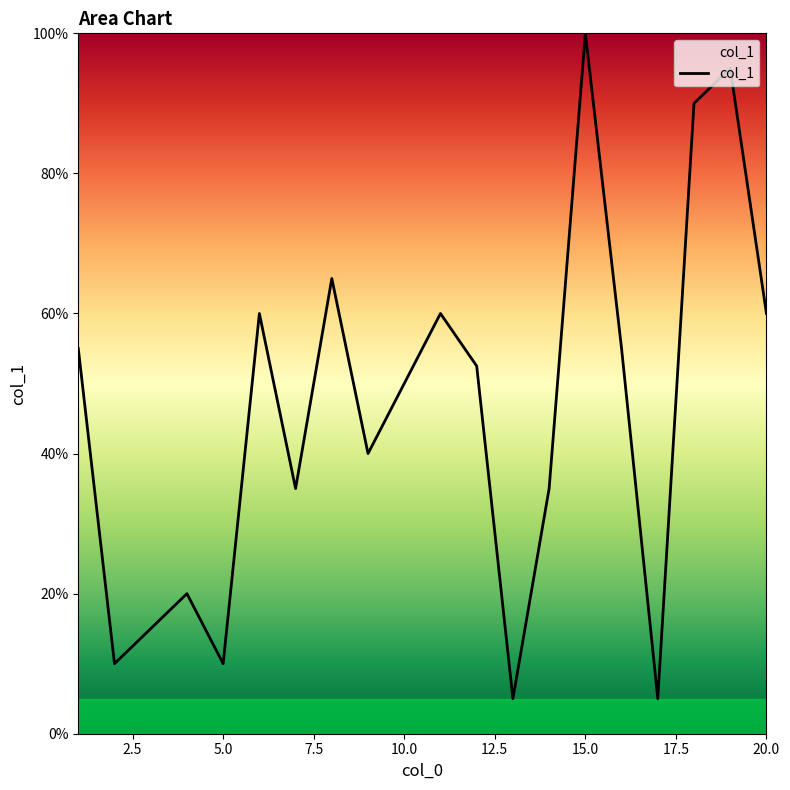

What is the difference between the maximum and minimum values?

95.0